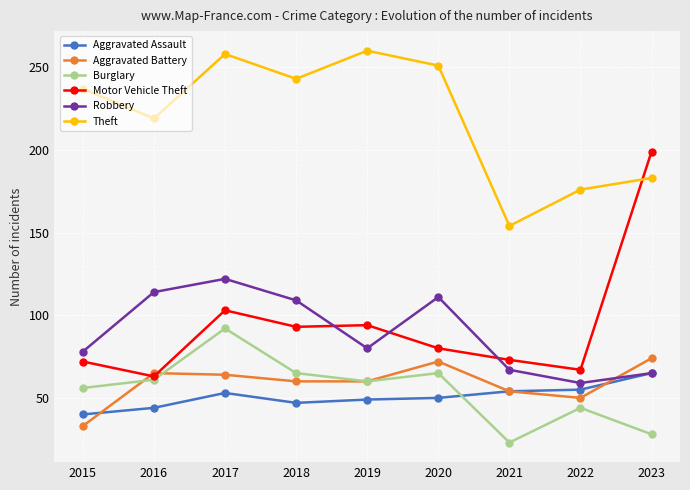

At which category is the sum across all series the highest?

2017